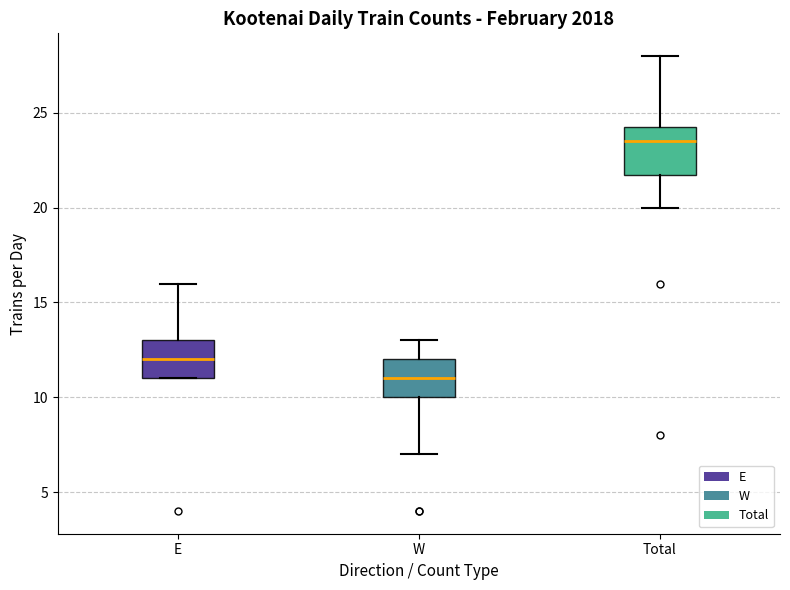

Reading left to right, read every box against the y-axis: the position of its median line, the range the box covers, and the ends of its whiskers. The values are not printed on the chart, so give them approximately, as read against the axis.

E: median 12.0, box 11.0 to 13.0, whiskers 11.0 to 16.0
W: median 11.0, box 10.0 to 12.0, whiskers 7.0 to 13.0
Total: median 23.5, box 22.0 to 24.5, whiskers 20.0 to 28.0